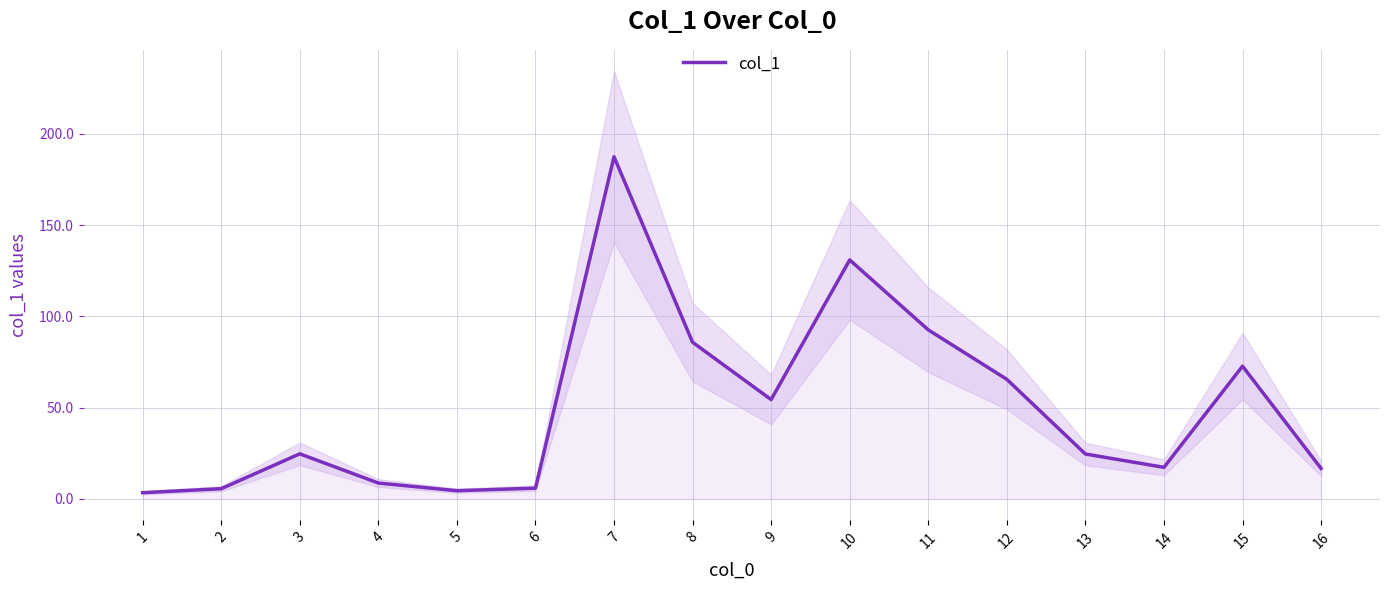

Read the value at 14.

17.3